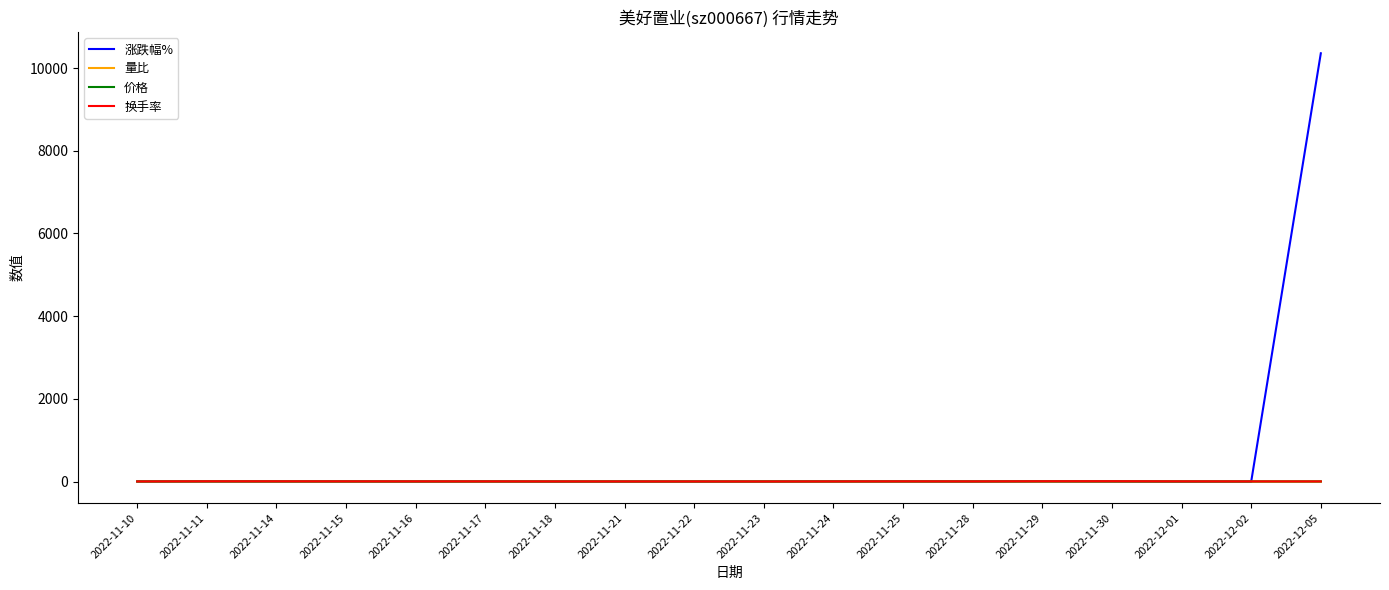

True or false: 价格 and 换手率 cross at least once.

False